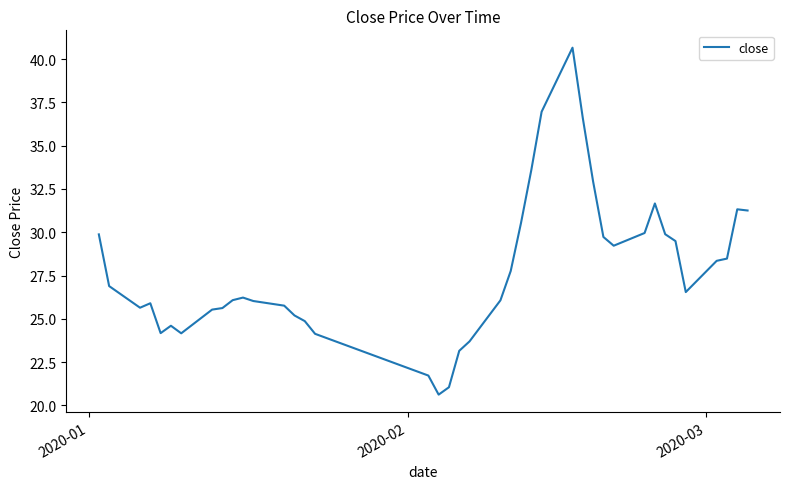

What is the average value?

27.8